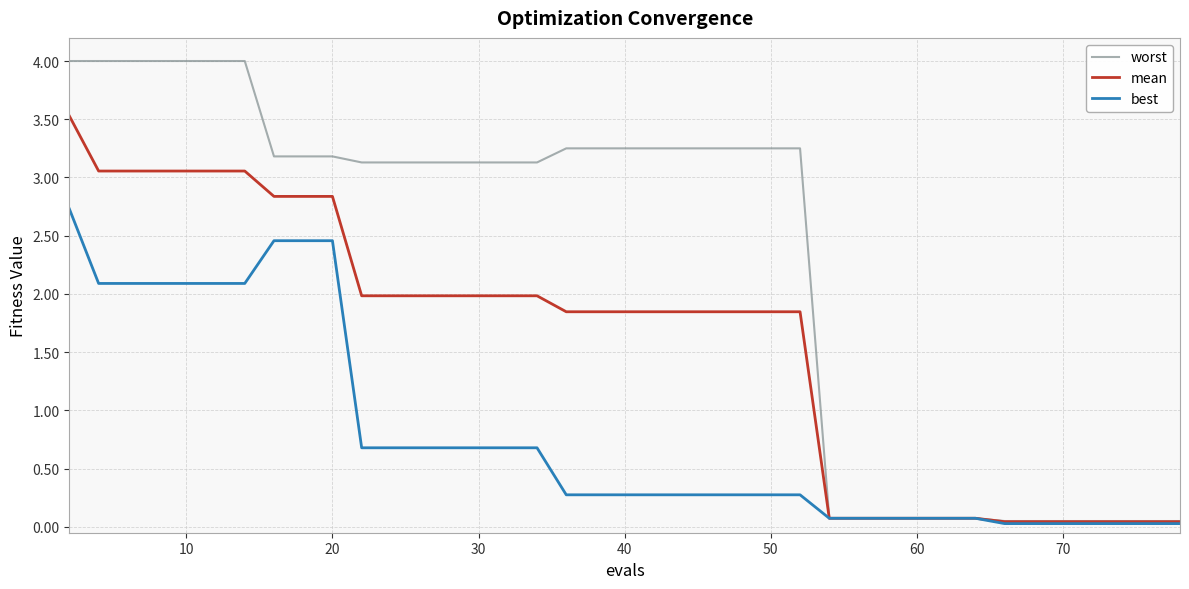

What is the average value of the best series?

0.8